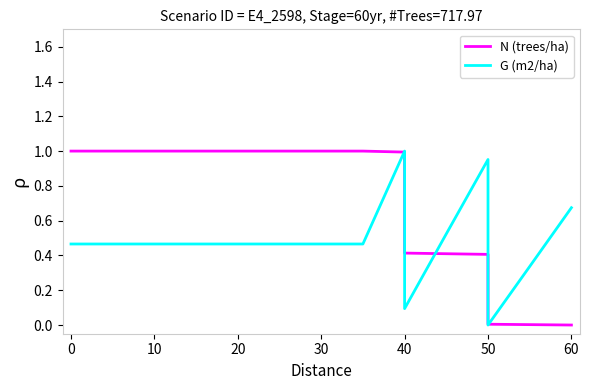

What is the value of the G (m2/ha) point at the 9th from the left?

1.0